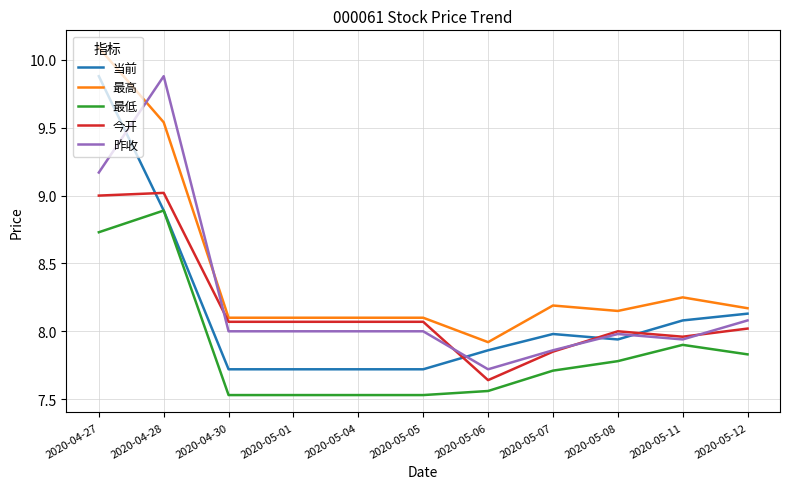

At which label does 昨收 first exceed 8?

2020-04-27